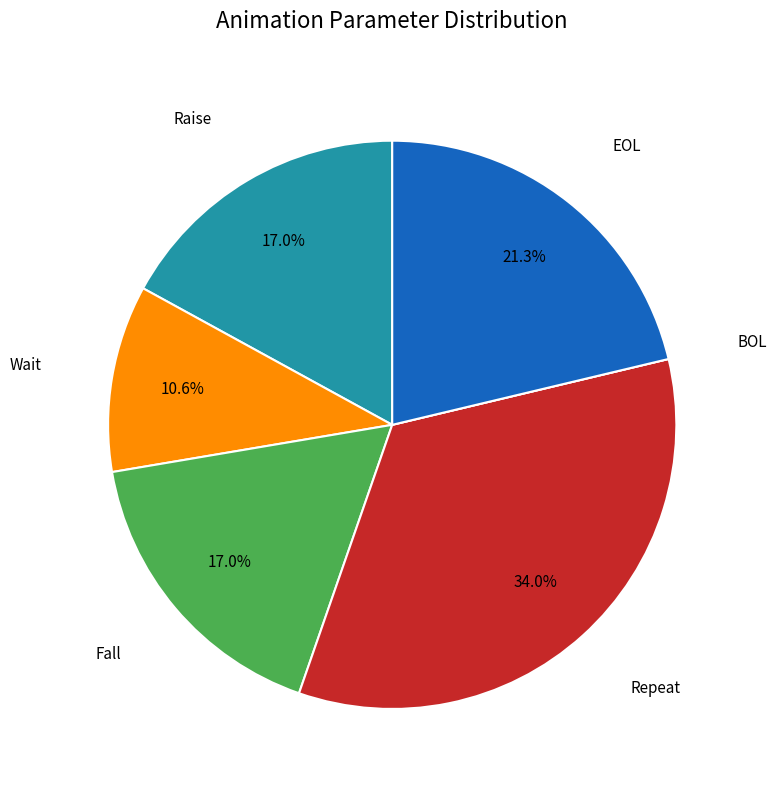

Which has a higher value, Repeat or Wait?

Repeat